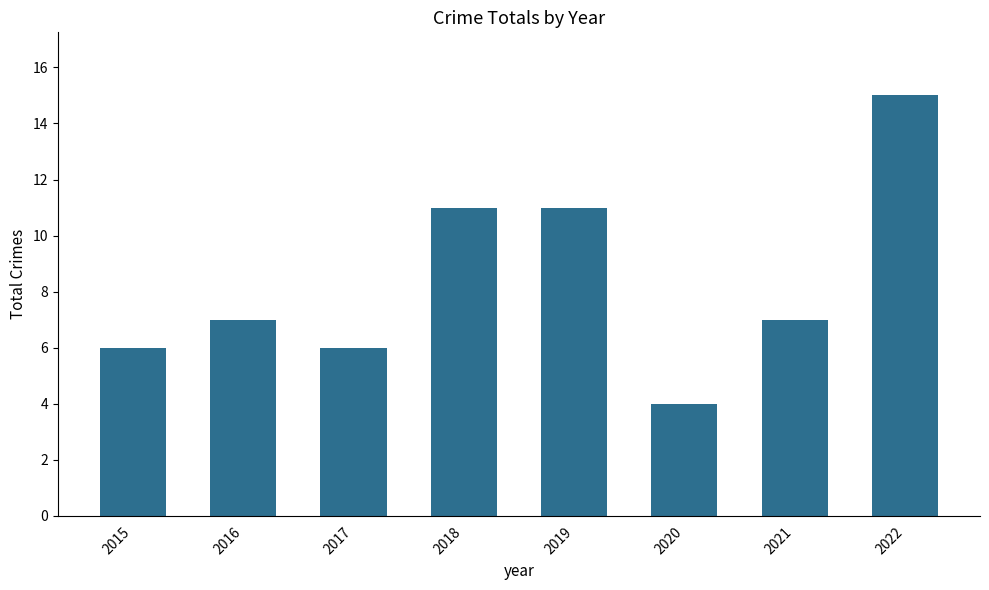

What is the difference between the second highest and minimum values?

7